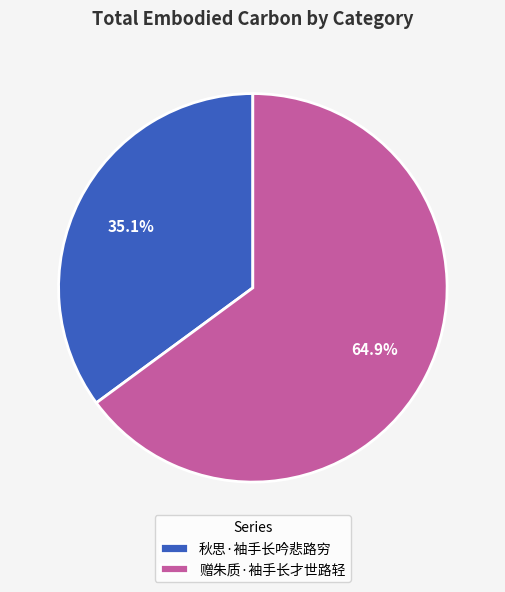

Rank the categories by value from highest to lowest.

赠朱质·袖手长才世路轻, 秋思·袖手长吟悲路穷